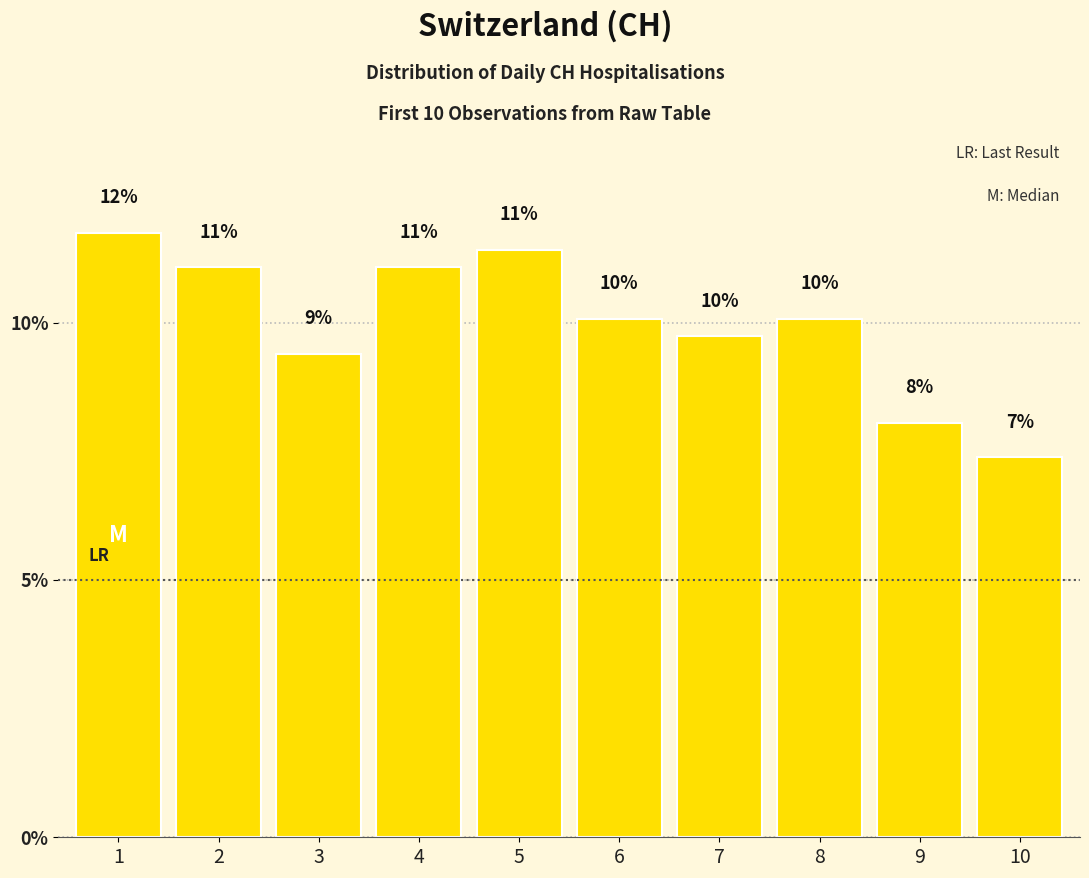

What is the value of the 5th bar from the left?

11.4